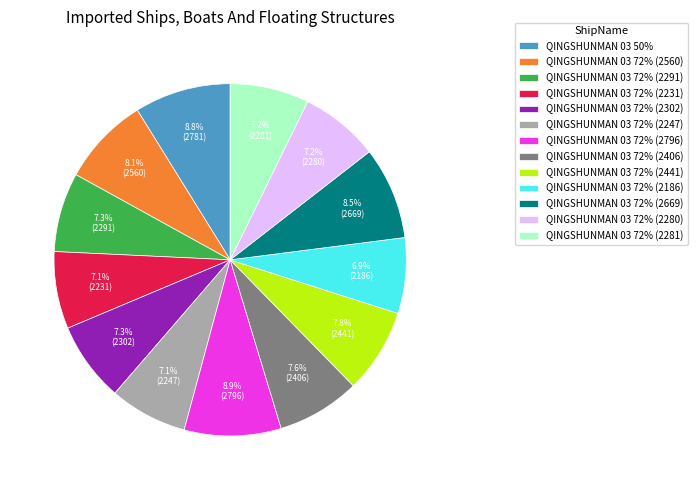

Do QINGSHUNMAN 03 72% (2231) and QINGSHUNMAN 03 72% (2291) together represent more than half of the pie?

No